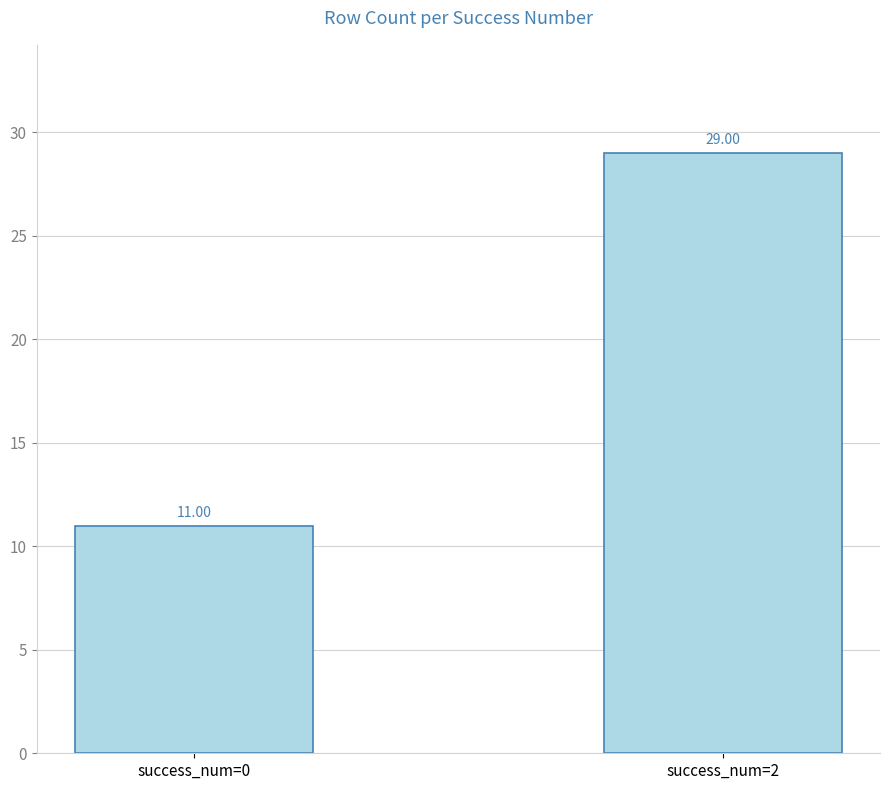

List the labels in order of value, smallest first.

success_num=0, success_num=2